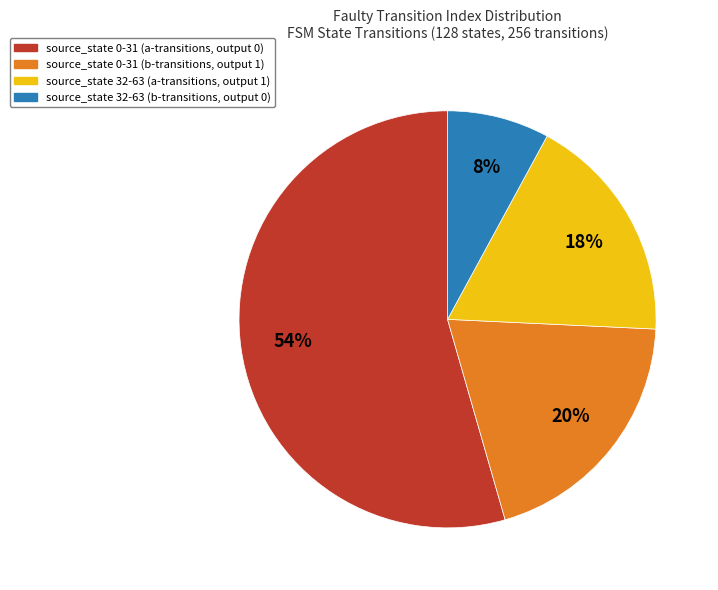

Does any single category account for the majority?

Yes